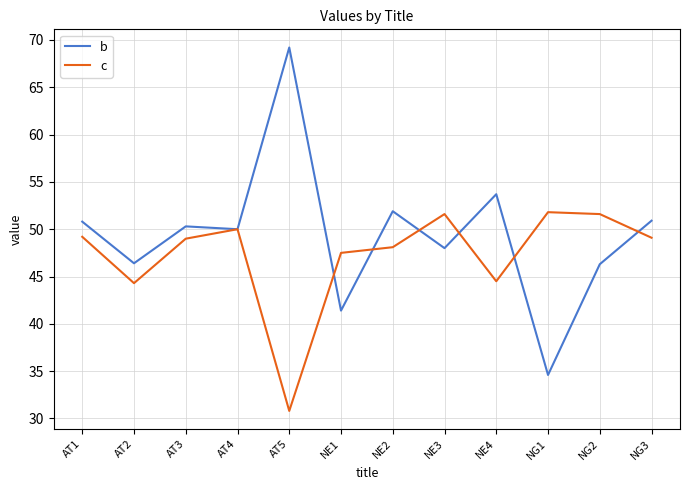

Which label corresponds to the largest value in the chart?

AT5